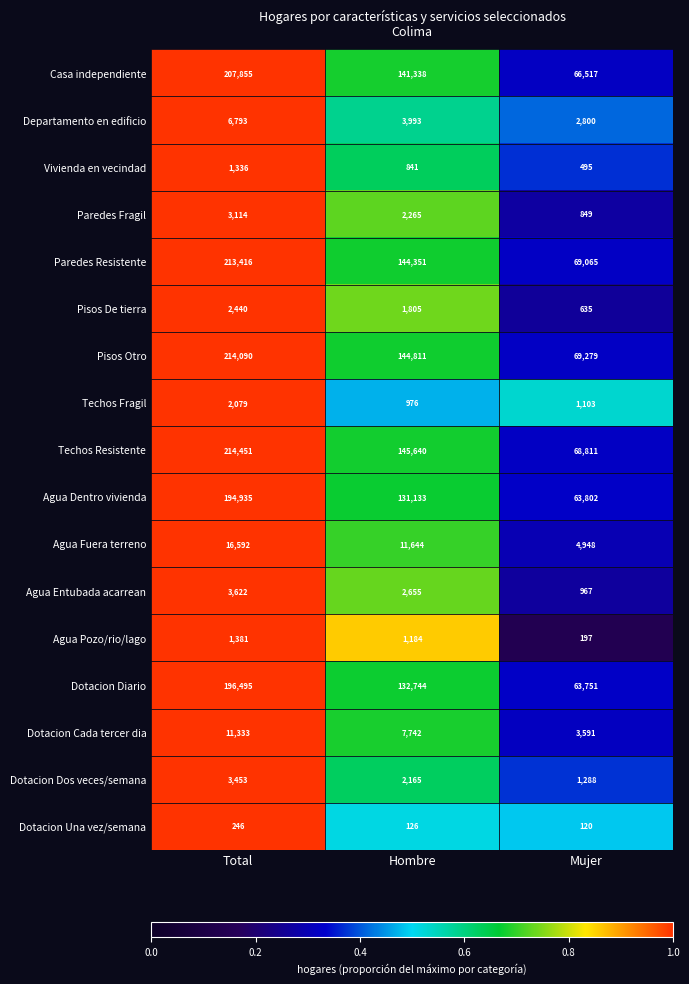

What is the maximum value shown in the chart?

214451